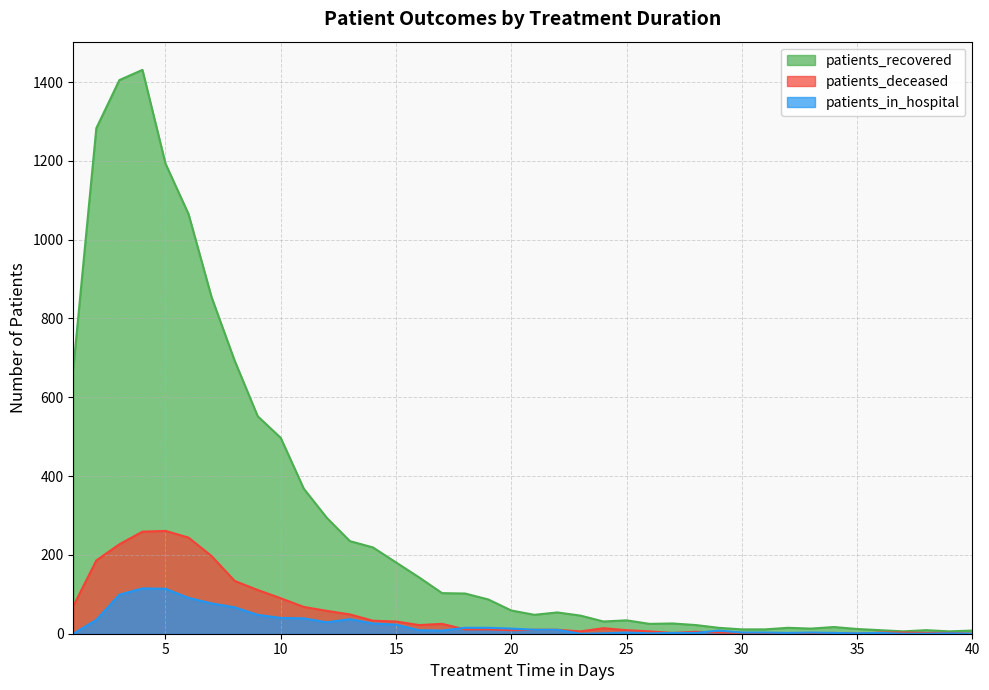

At which category does patients_deceased reach its first local peak?

5